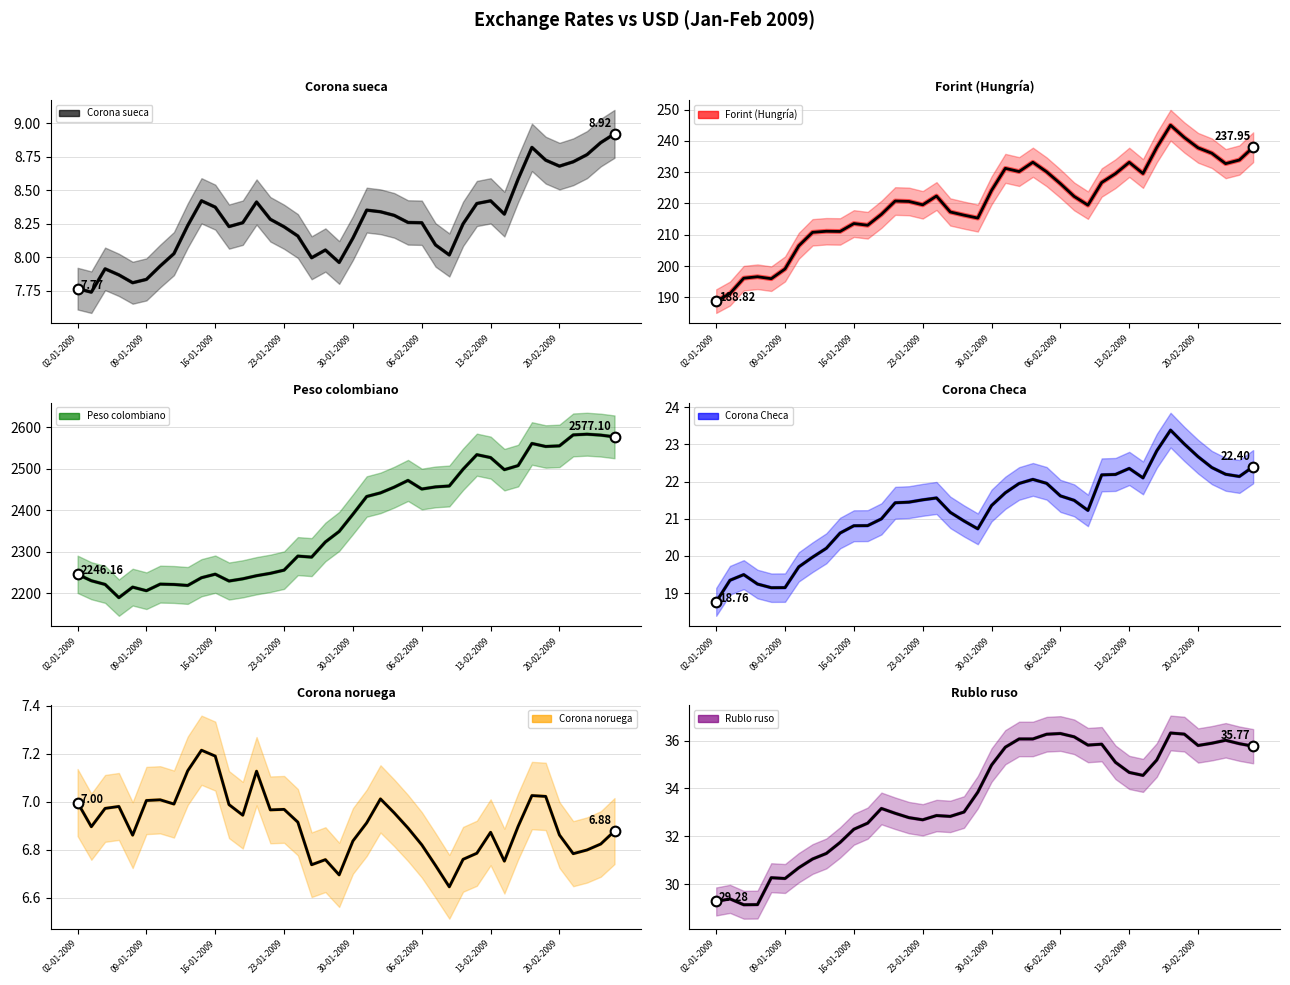

True or false: Rublo ruso and Corona Checa intersect in this chart.

False